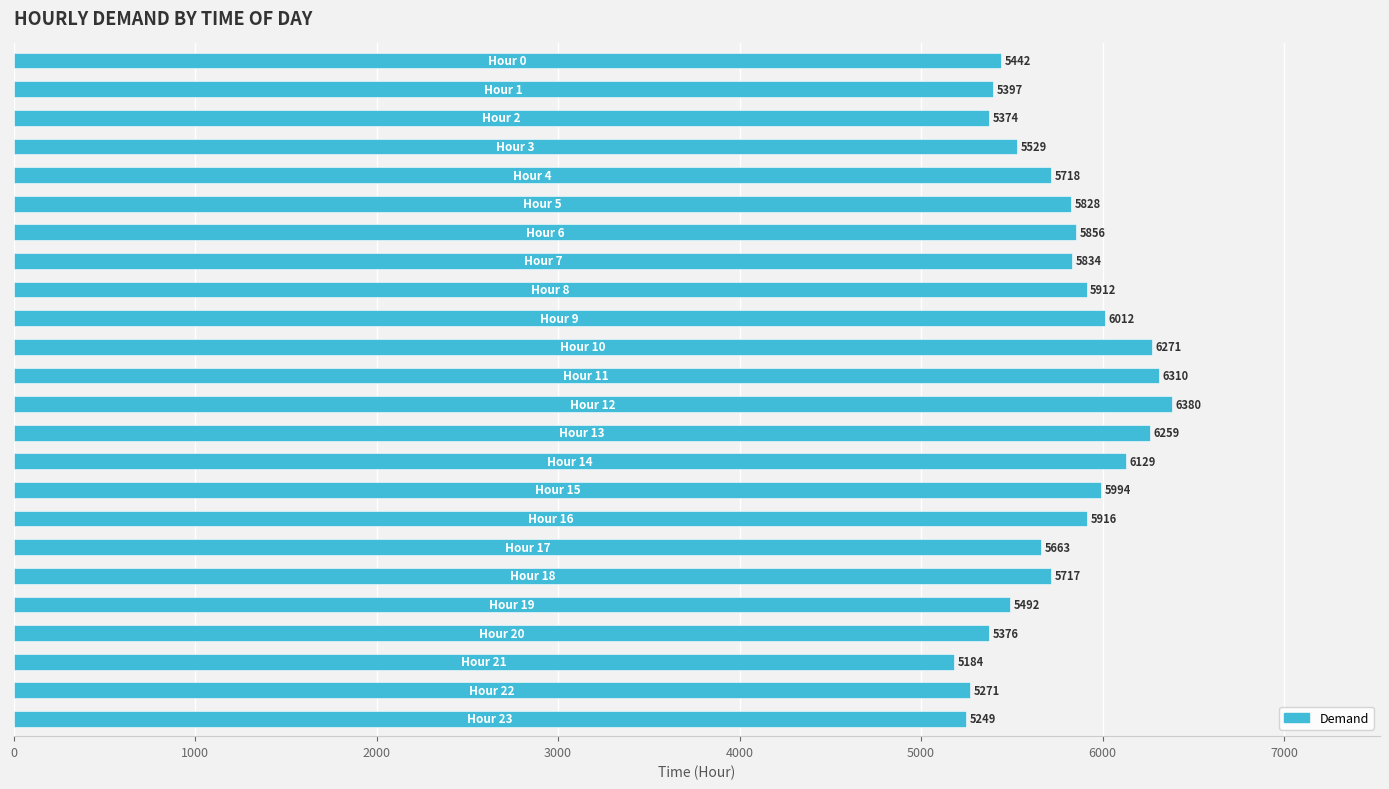

How many bars are there in total?

24